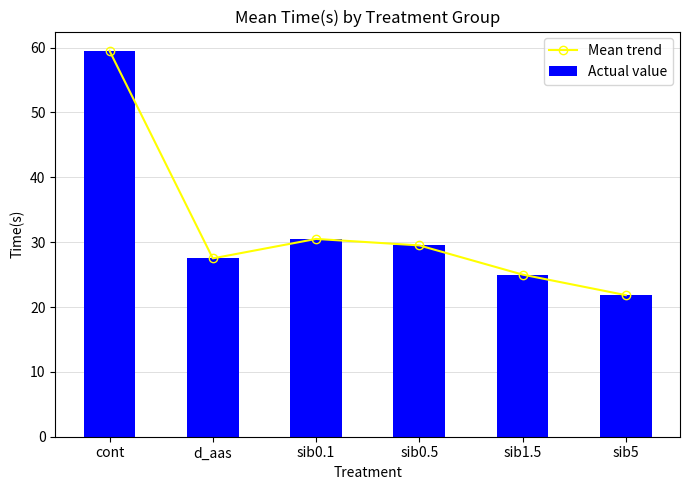

What is the label of the 2nd bar from the right?

sib1.5